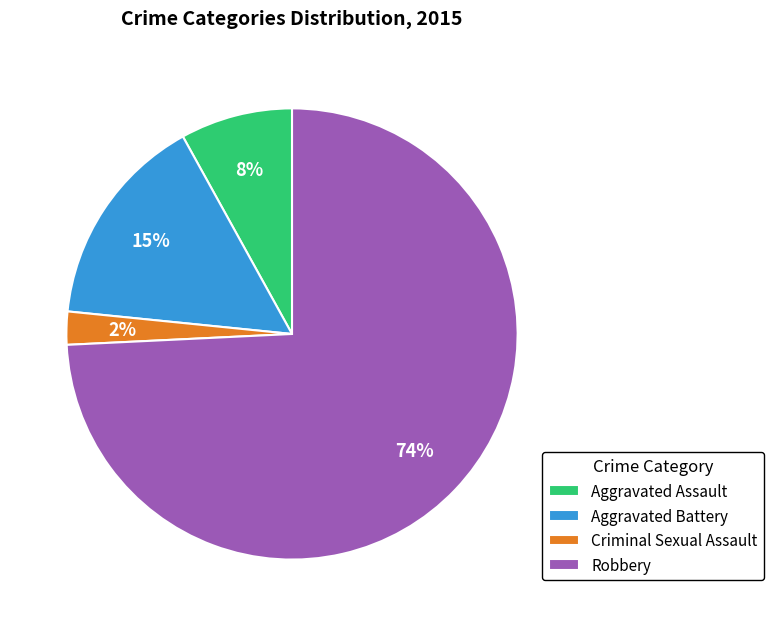

Which category accounts for the majority?

Robbery